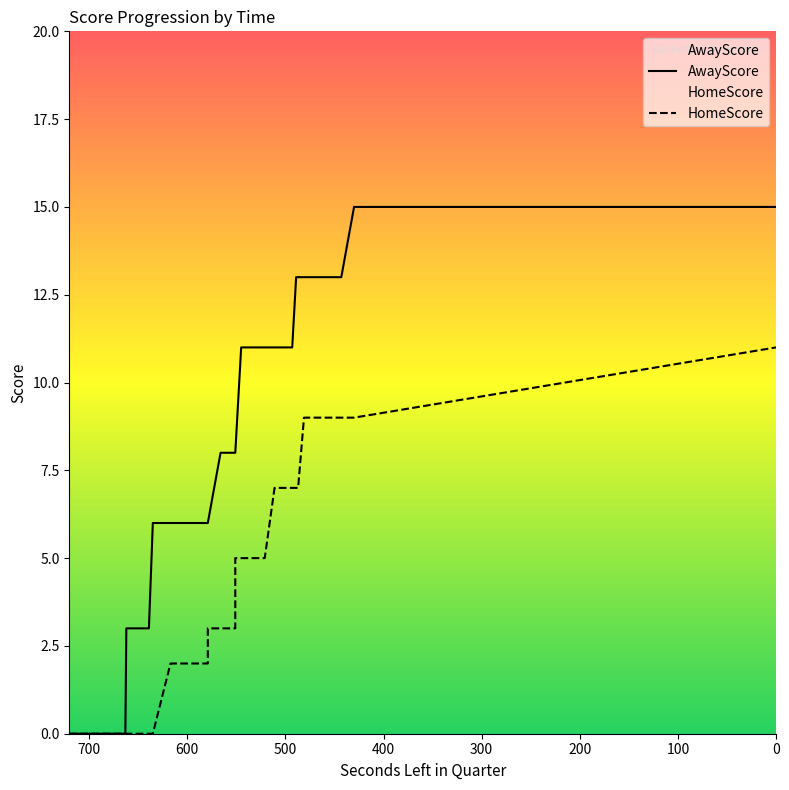

At 673, list the series in order from smallest to largest.

AwayScore, HomeScore